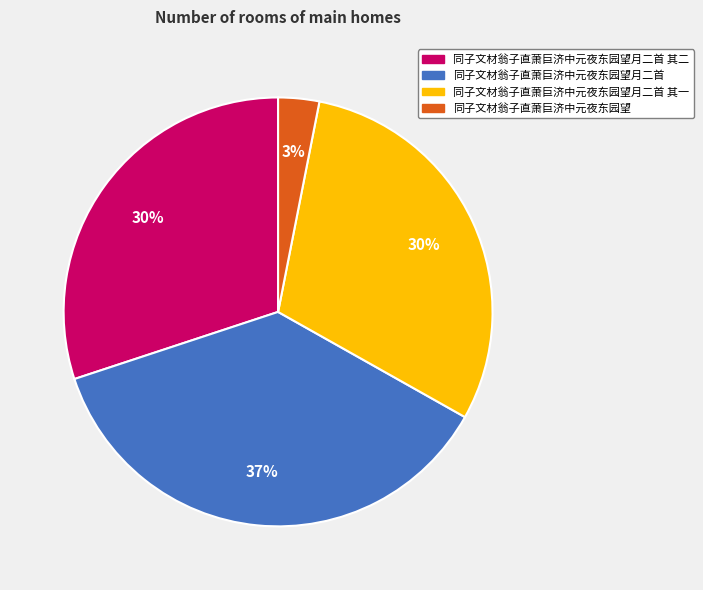

Does 同子文材翁子直萧巨济中元夜东园望月二首 account for over 50% of the chart?

No